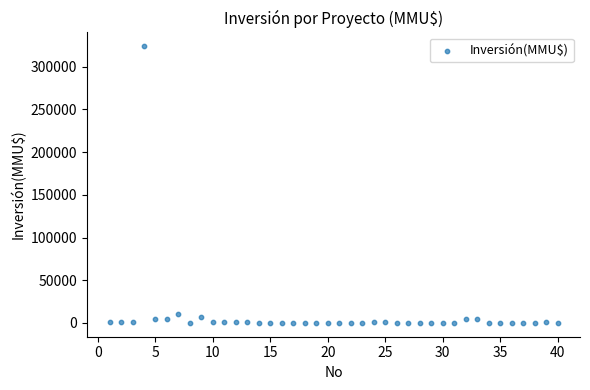

What is the range of Y values (max minus min)?

324020